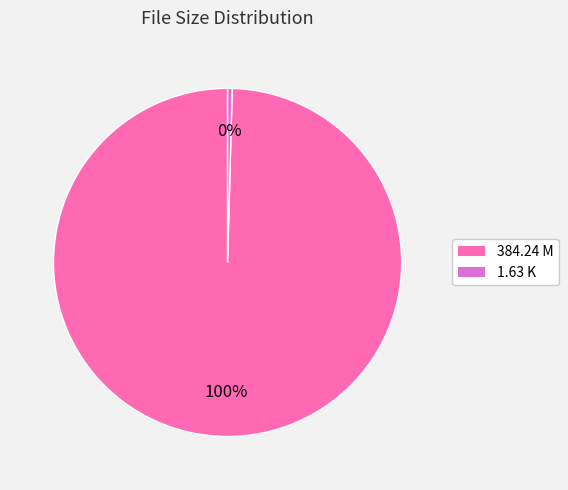

To the nearest percent, what is the combined percentage of 384.24 M and 1.63 K?

100%